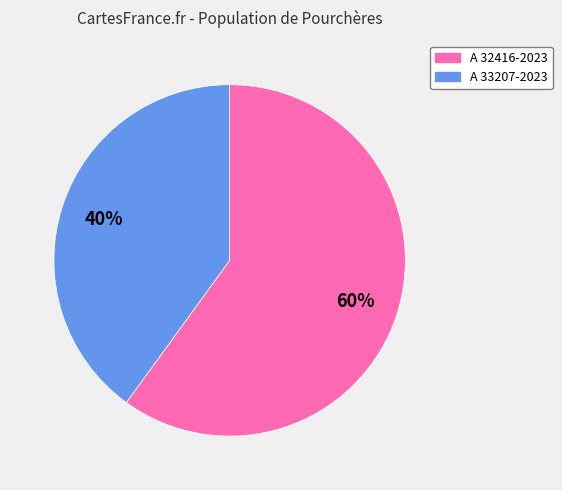

The A 32416-2023 slice represents 60% of the pie. True or false?

True